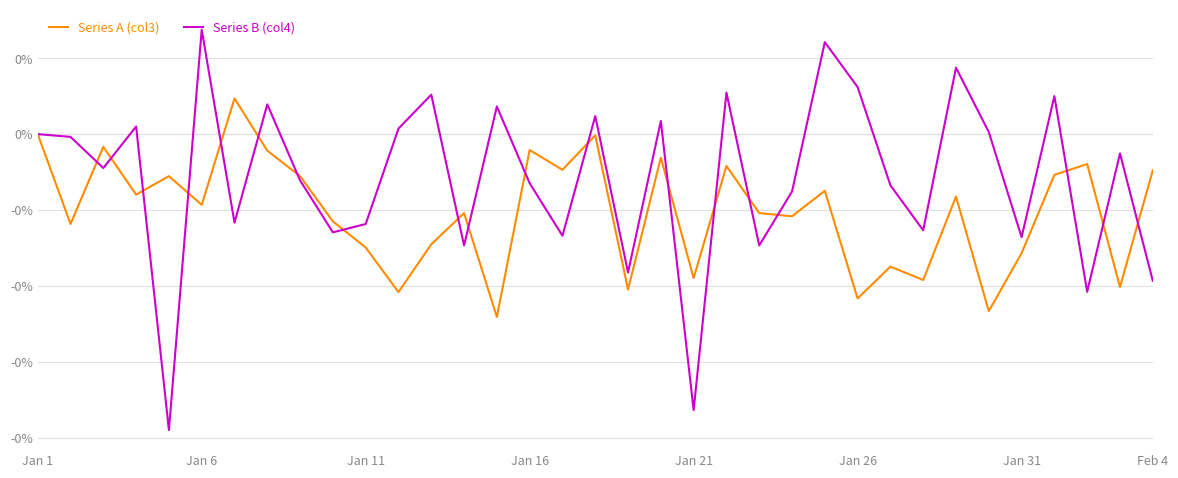

Which series ends up on top after the final intersection of Series A (col3) and Series B (col4)?

Series A (col3)